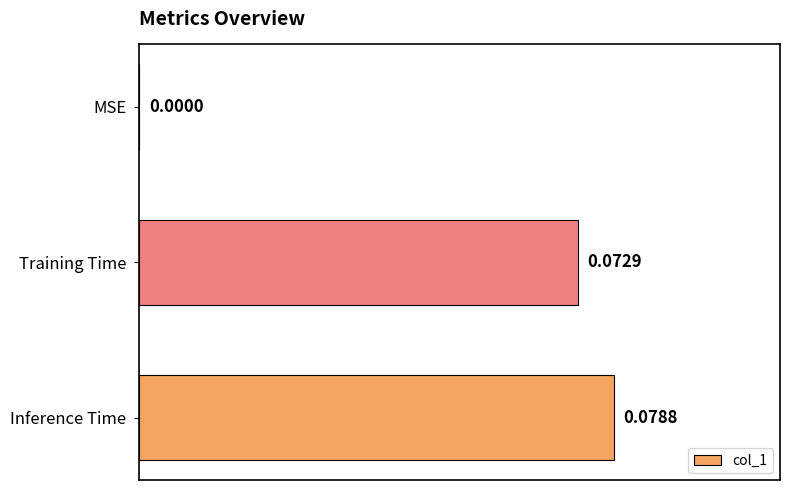

Count the values in the range 0 to 1.

3